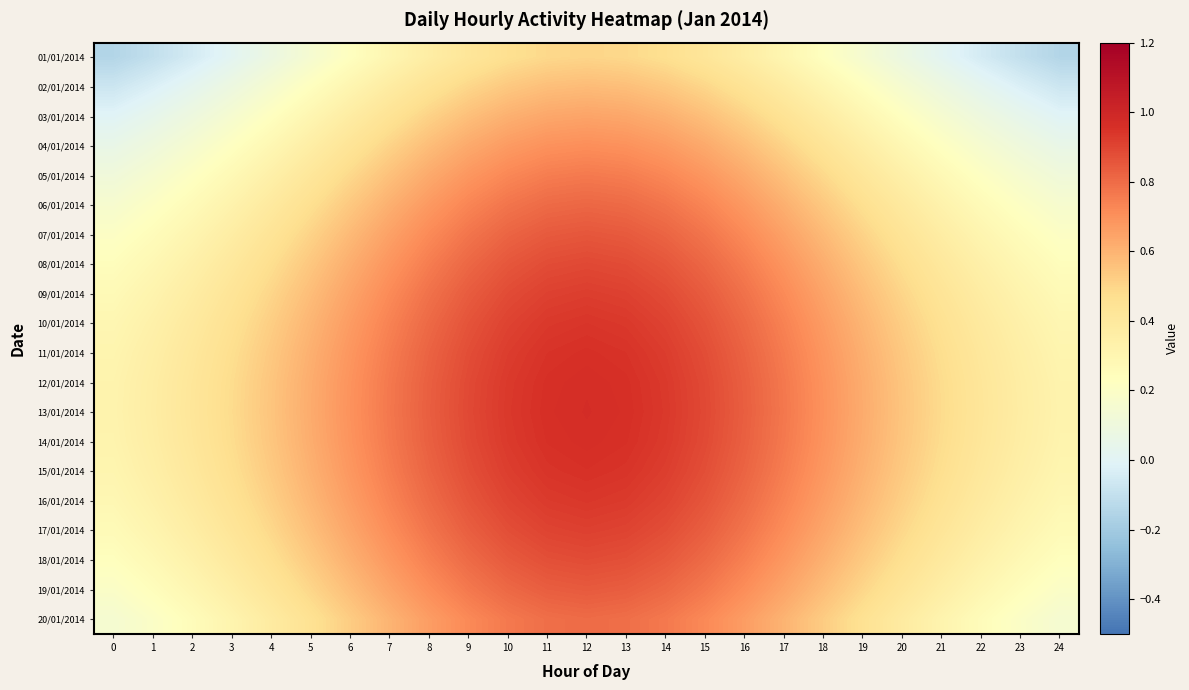

What is the difference between the highest and lowest values at 9?

0.5